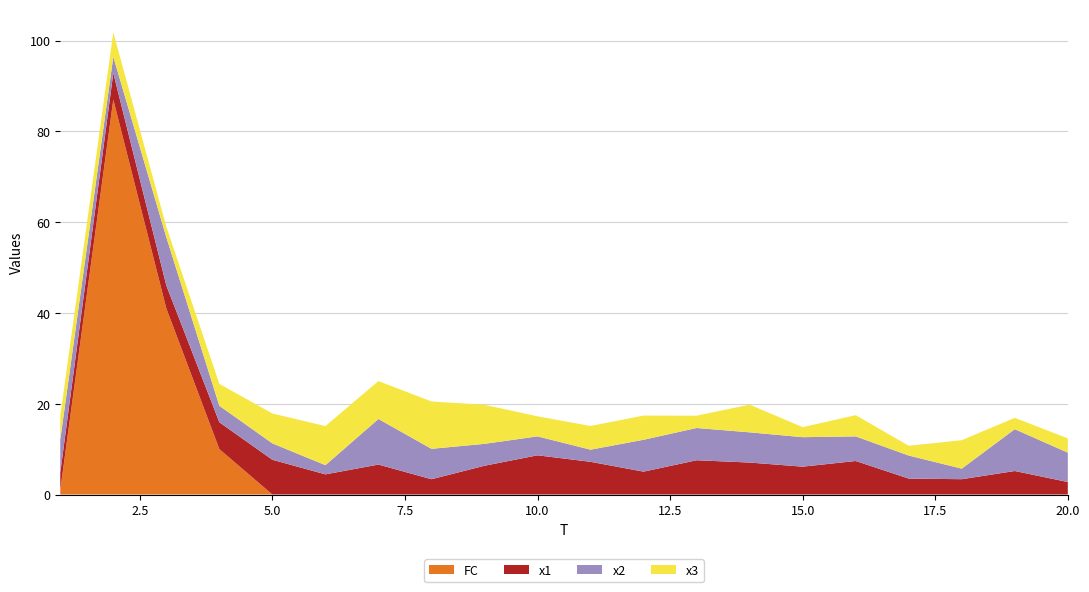

Reading left to right, what are all the values shown in this chart?

x1: 3.8	5.8	5.1	5.9	7.7	4.4	6.6	3.4	6.3	8.6	7.2	5.0	7.5	7.0	6.1	7.4	3.5	3.4	5.2	2.8
x2: 7.3	3.6	10.6	3.6	3.6	2.0	10.0	6.7	4.8	4.2	2.7	7.0	7.1	6.7	6.5	5.4	5.1	2.3	9.2	6.5
x3: 5.1	5.4	2.3	4.8	6.6	8.6	8.4	10.4	8.6	4.4	5.2	5.3	2.7	6.1	2.2	4.7	2.2	6.3	2.5	3.1
FC: 1.0	87.0	41.0	10.0	0.0	0.0	0.0	0.0	0.0	0.0	0.0	0.0	0.0	0.0	0.0	0.0	0.0	0.0	0.0	0.0